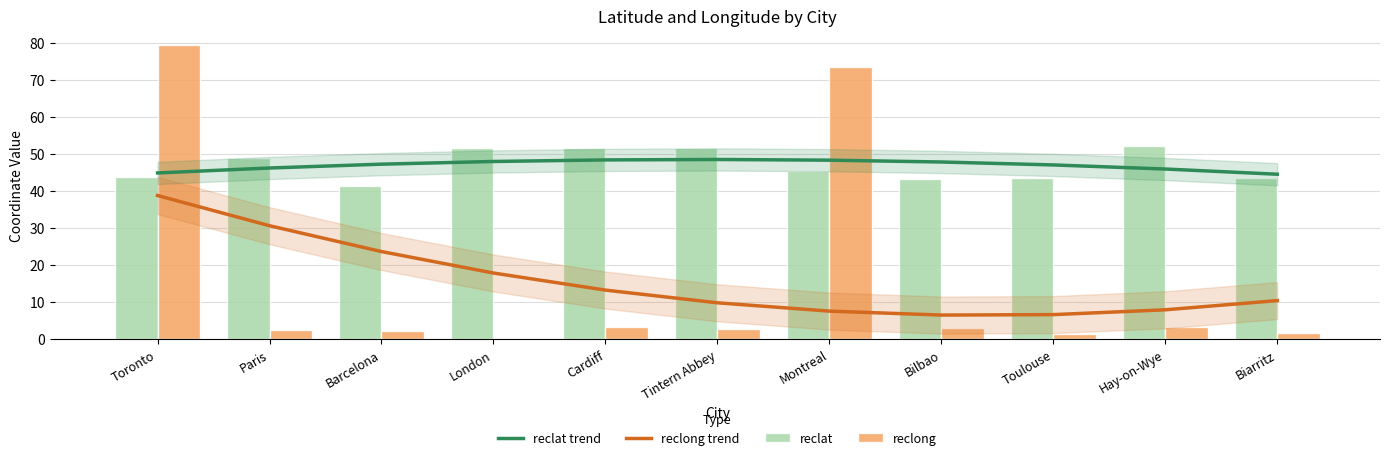

Is it true that reclat equals 63.3 at Montreal?

False